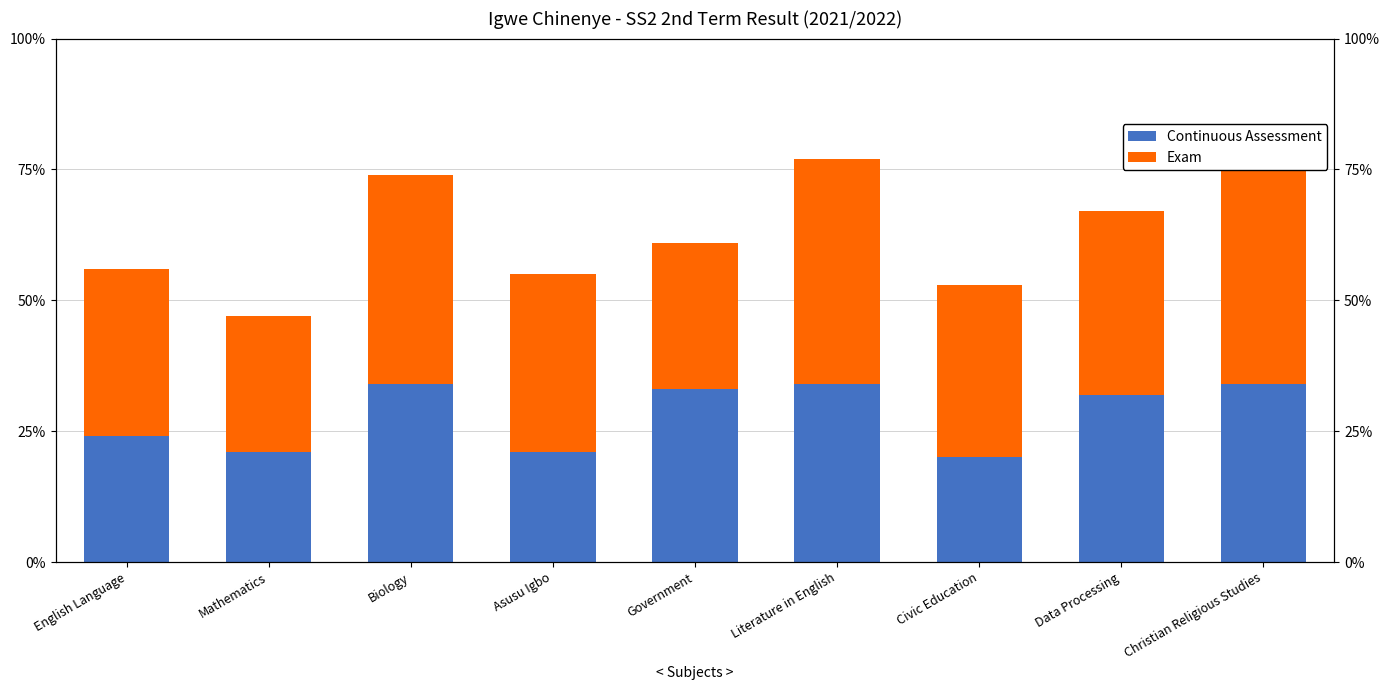

What is the value of the Exam bar at the 2nd from the left?

26